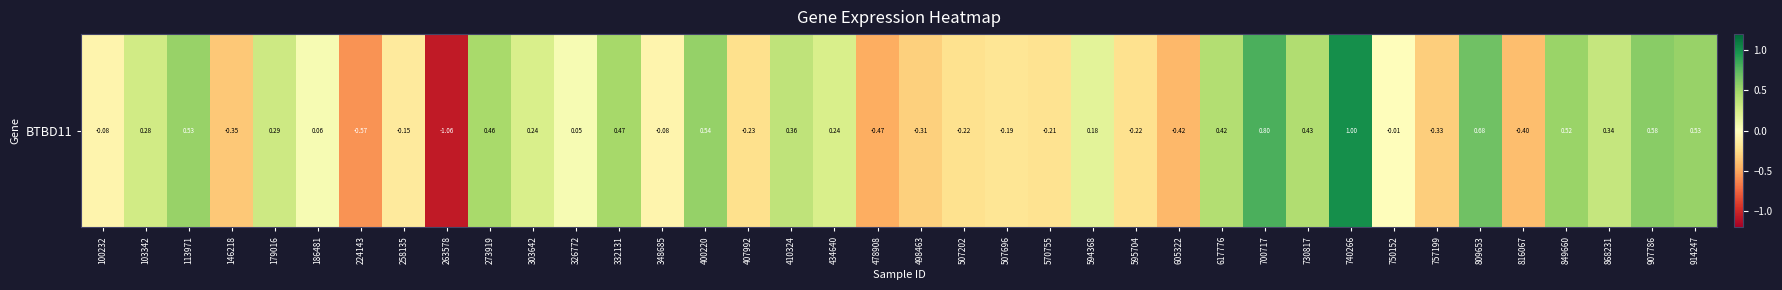

List the labels in order of value, largest first.

740266, 700717, 809653, 907786, 400220, 113971, 914247, 849660, 332131, 273919, 730817, 617776, 410324, 868231, 179016, 103342, 303642, 434640, 594368, 186481, 326772, 750152, 100232, 348685, 258135, 507696, 570755, 595704, 507202, 407992, 498463, 757199, 146218, 816067, 605322, 478908, 224143, 263578